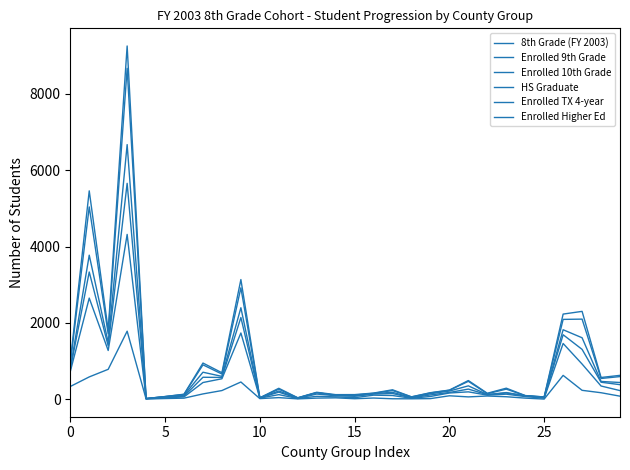

True or false: Enrolled 9th Grade and Enrolled TX 4-year intersect in this chart.

False